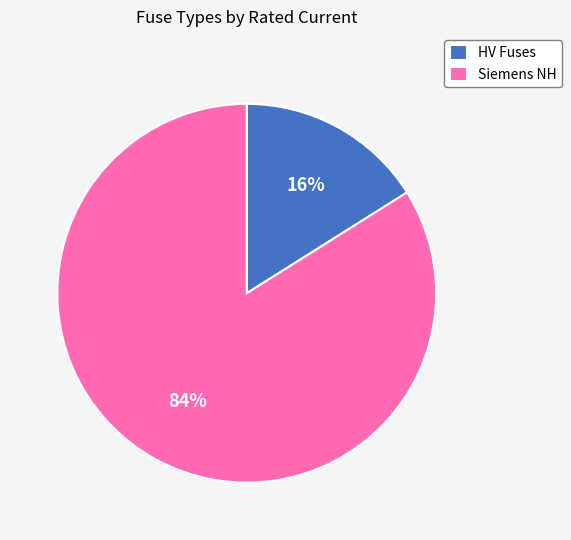

Which category has the biggest portion of the pie?

Siemens NH